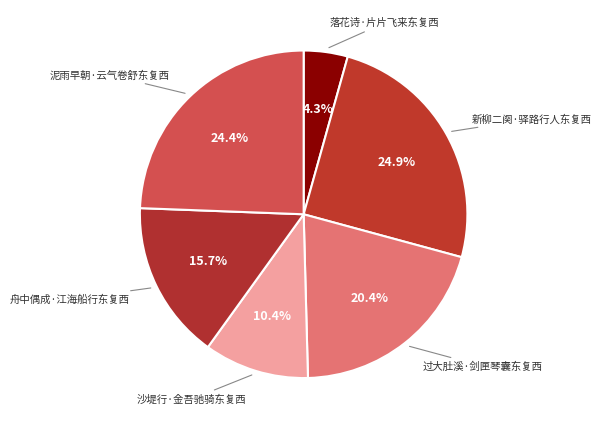

What percentage is the 过大肚溪·剑匣琴囊东复西 slice, to the nearest percent?

20%